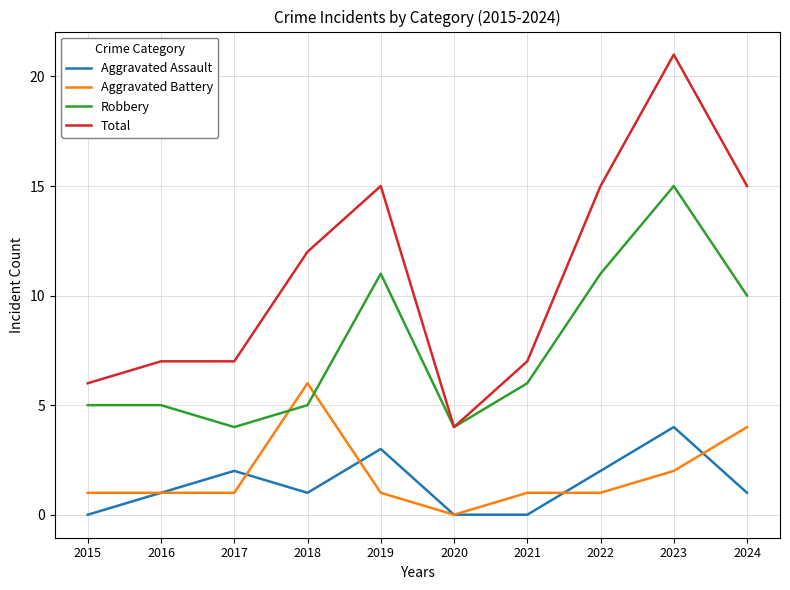

Rank the series at 2015 from highest to lowest value.

Total, Robbery, Aggravated Battery, Aggravated Assault